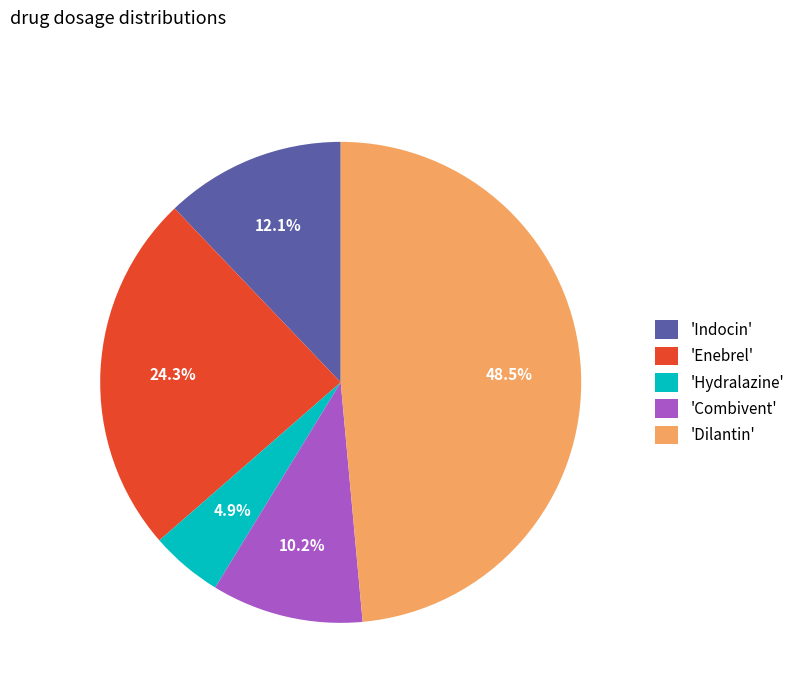

Combined, what portion of the pie is 'Enebrel' and 'Dilantin'?

72.8%